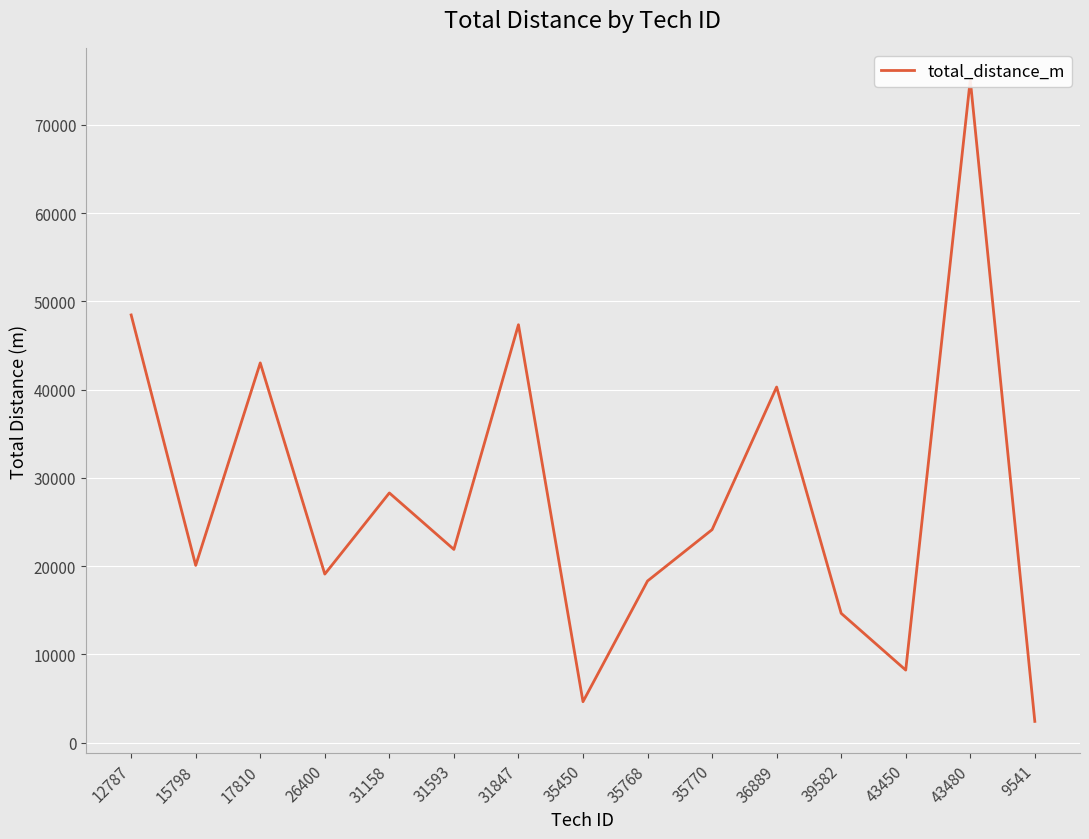

Where is the first local minimum?

15798